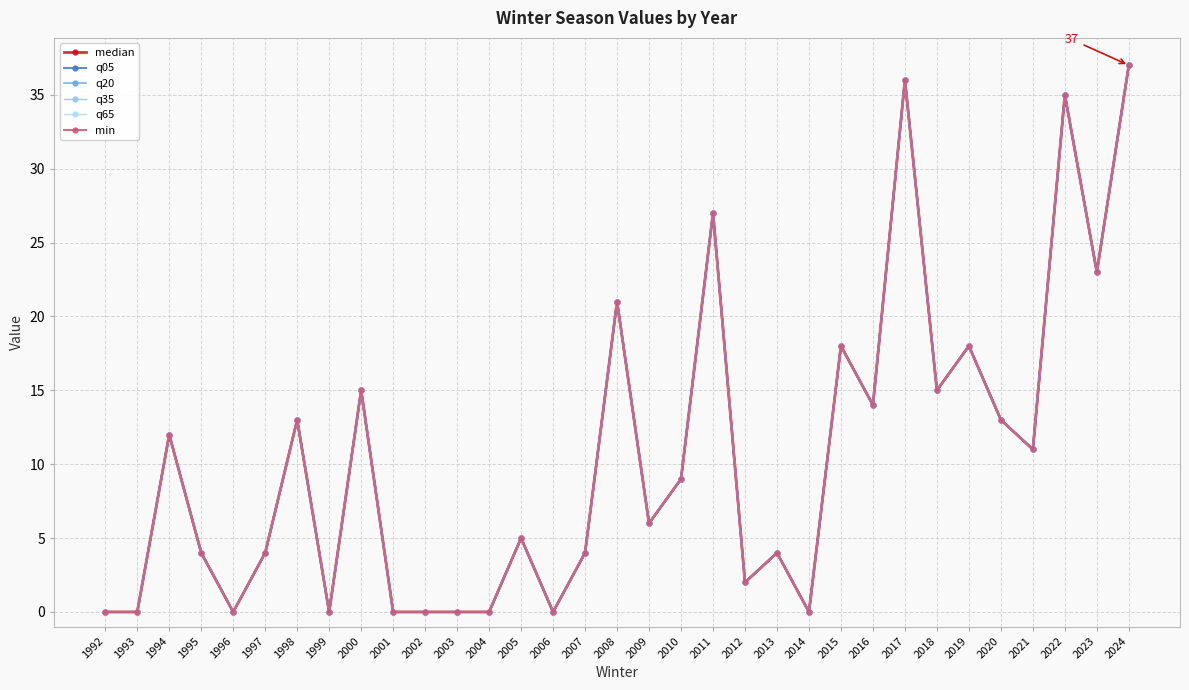

Where is the first local maximum for q05?

1994